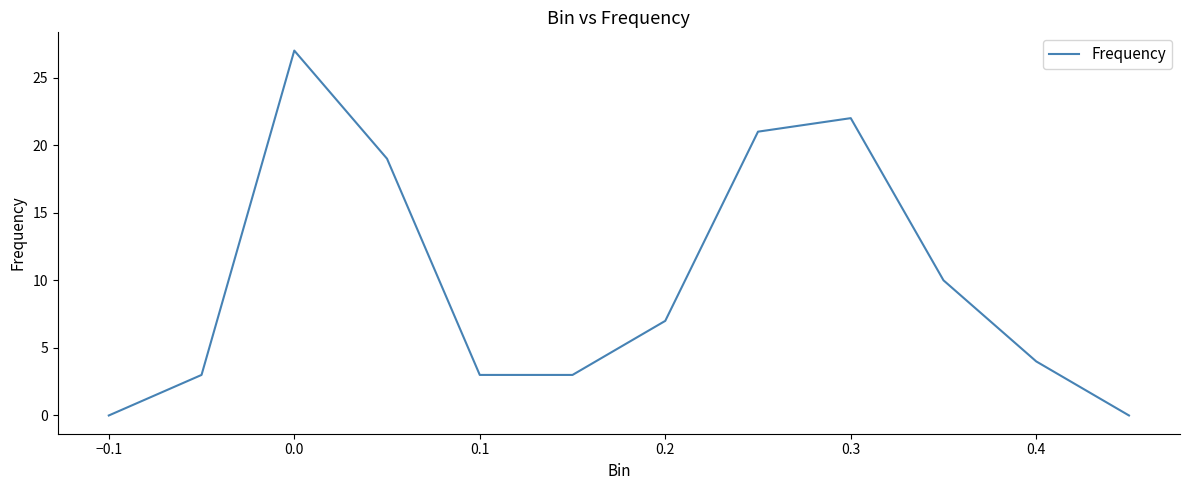

Is this an area chart (filled region under the line)?

No